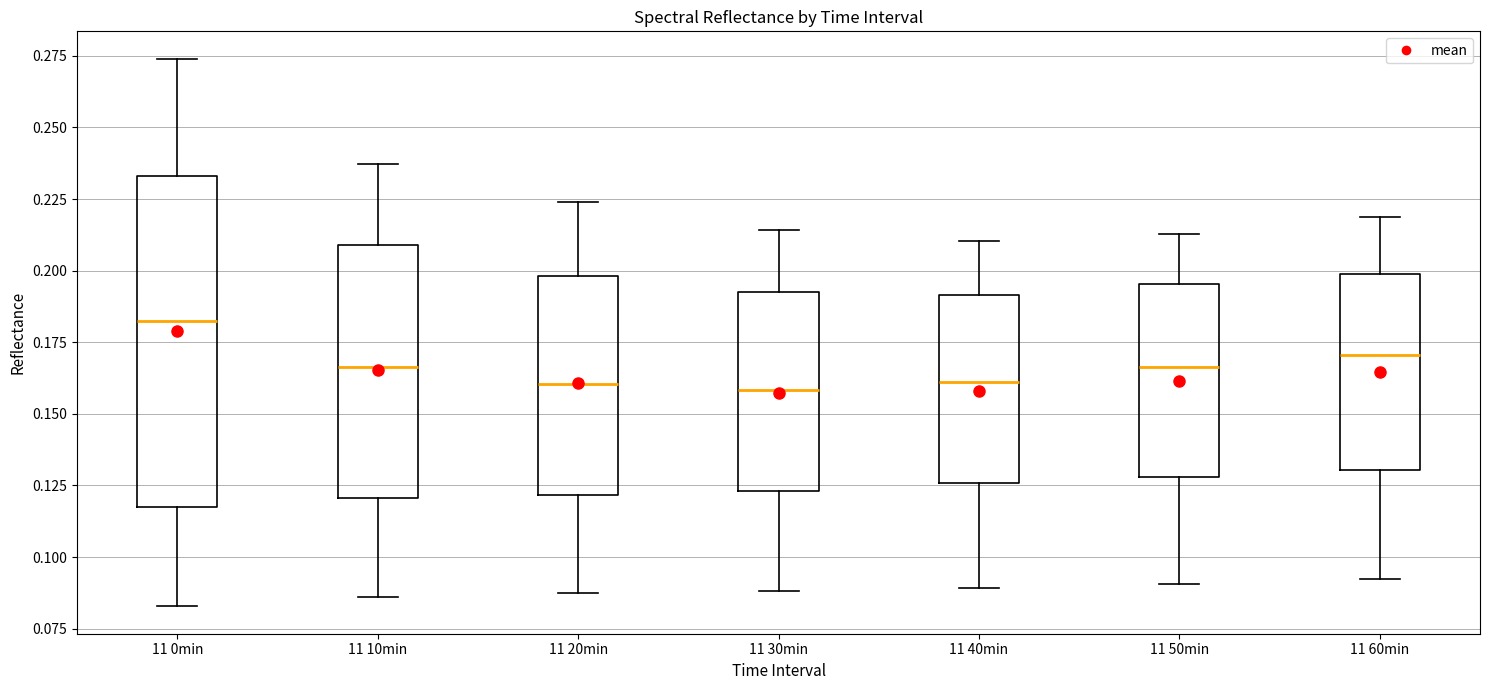

Comparing the boxes themselves (not the whiskers), which one is the tallest?

11 0min